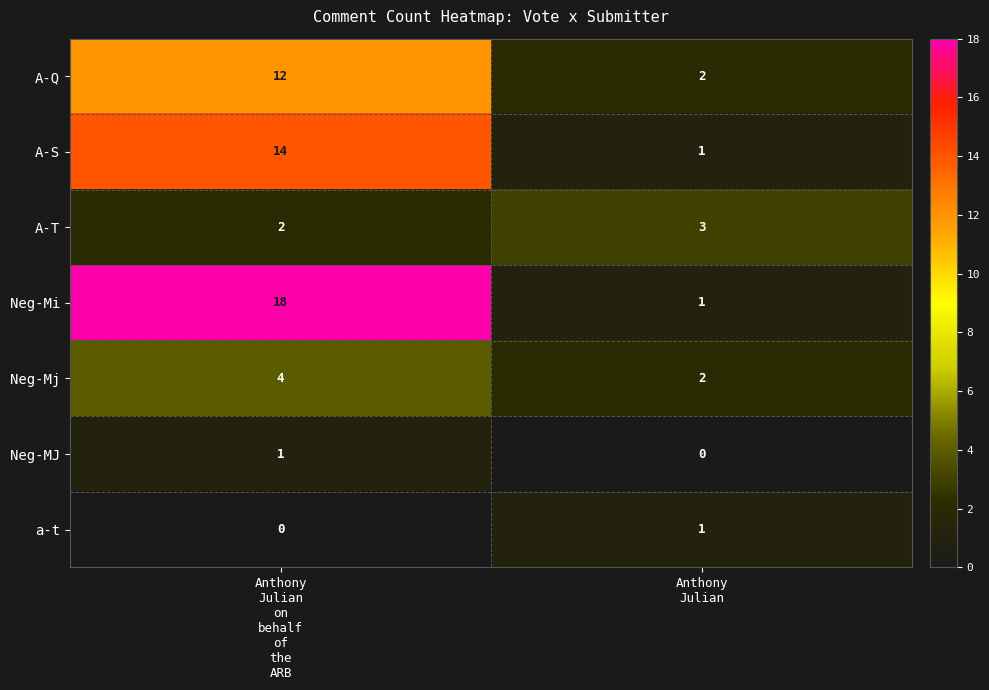

Which series has the largest range (max minus min)?

Neg-Mi